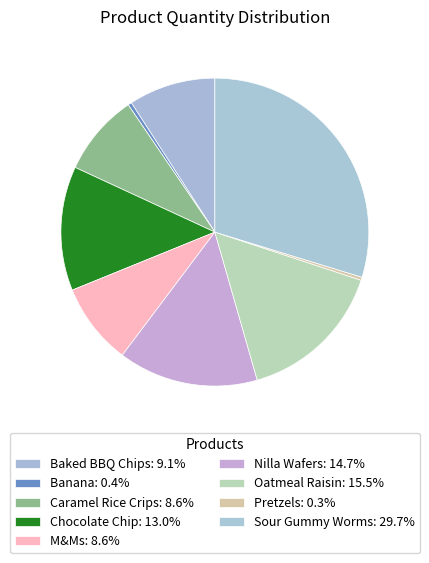

Does any single category account for the majority?

No